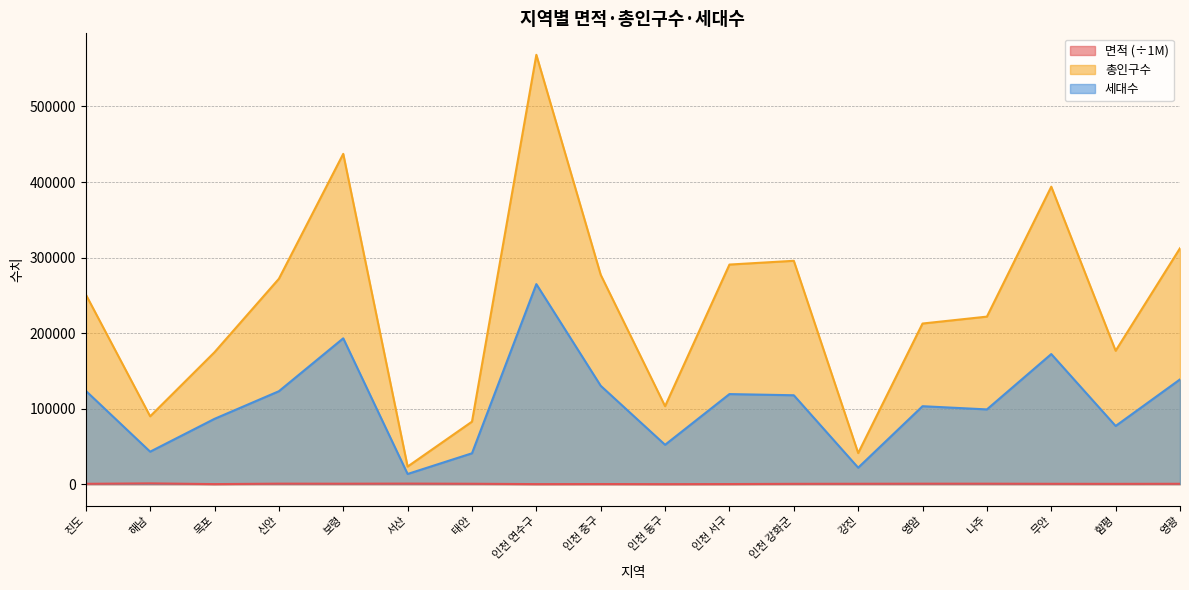

True or false: 면적 and 총인구수 cross at least once.

False